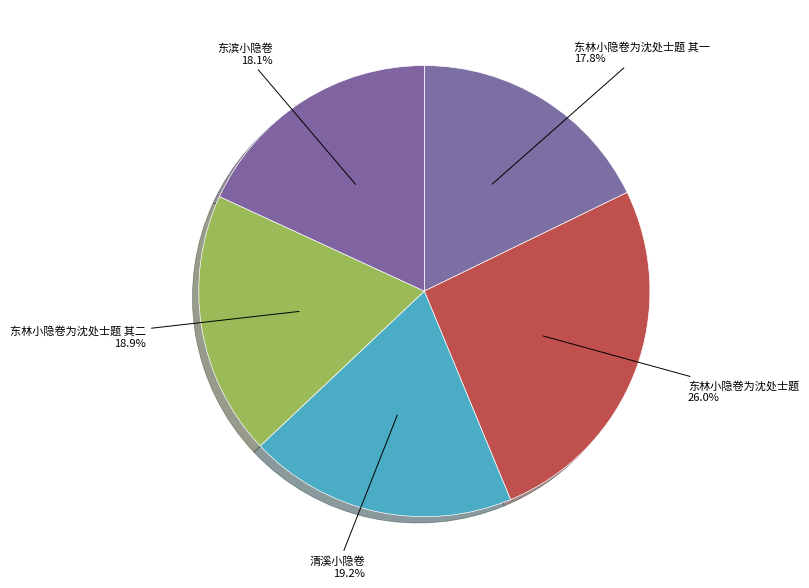

Does any single category account for the majority?

No